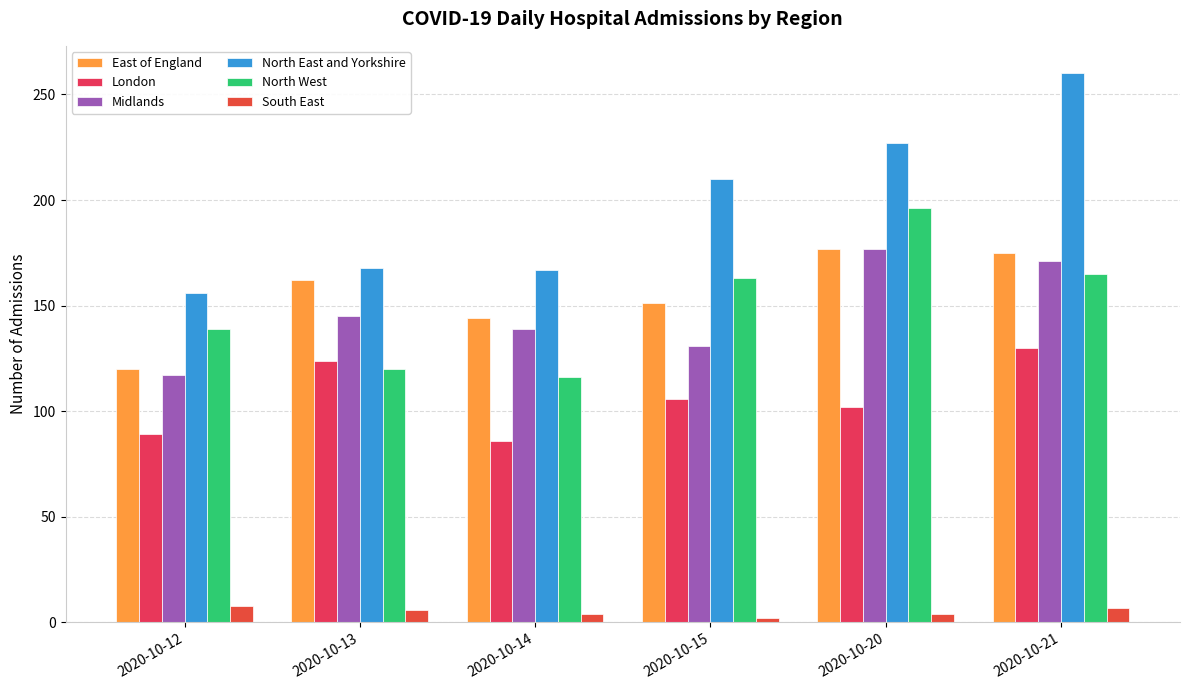

How many data points in Midlands are less than 145?

3